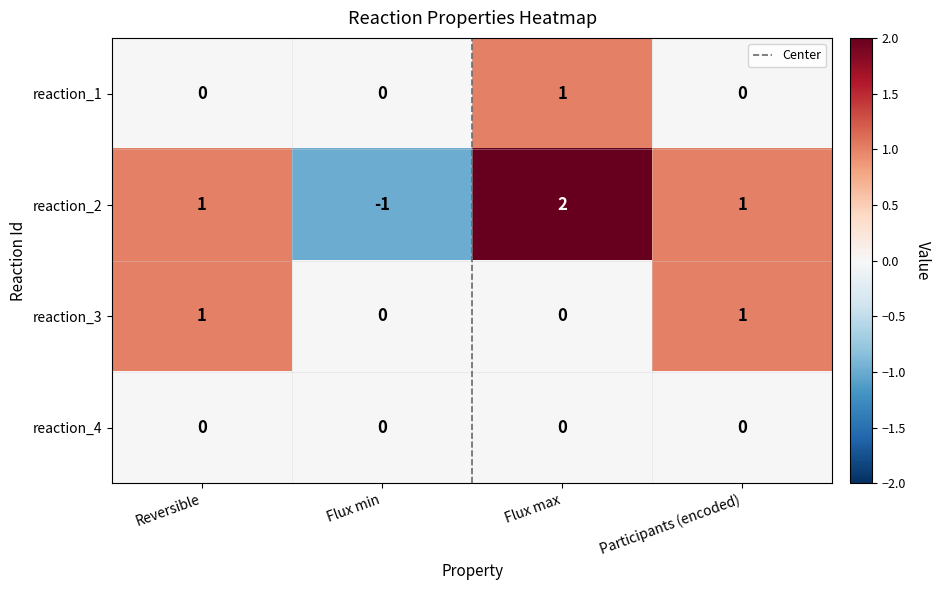

List the series in order of their overall mean, highest first.

reaction_2, reaction_3, reaction_1, reaction_4